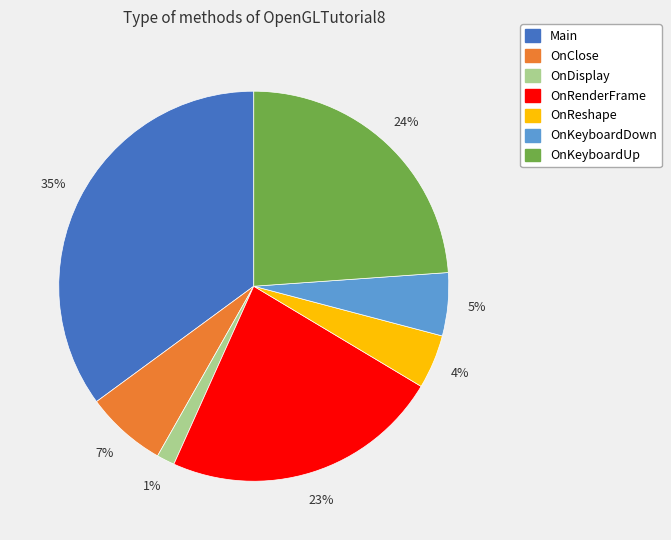

Count the number of slices in the pie.

7